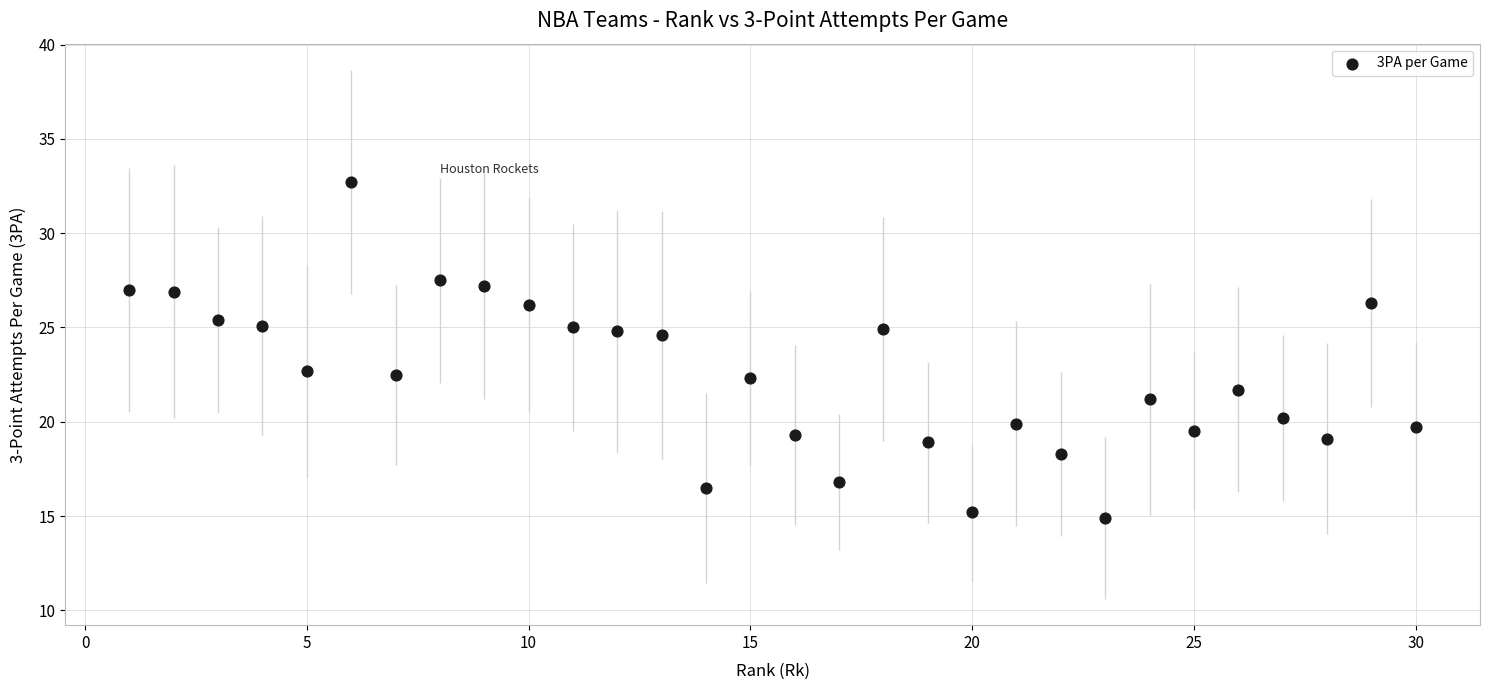

What is the range of Y values (max minus min)?

17.8